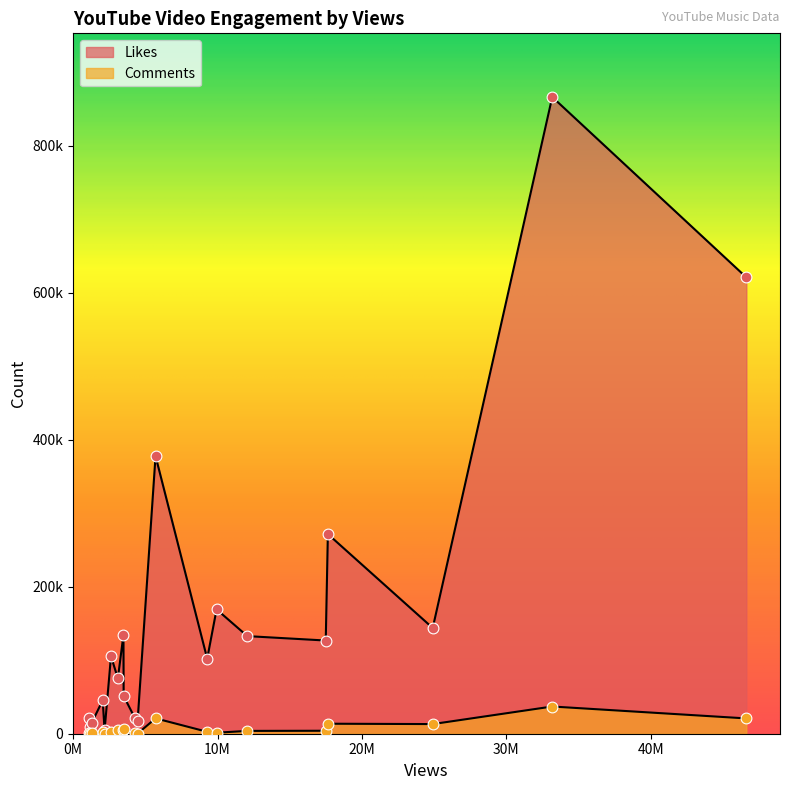

Which series reaches the minimum Y coordinate?

Comments